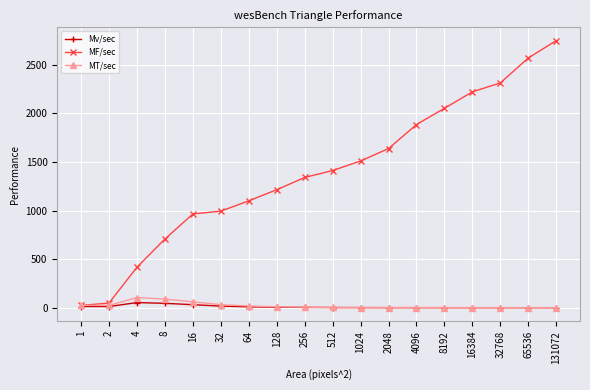

True or false: Mv/sec has more than 0 interior local peaks.

True